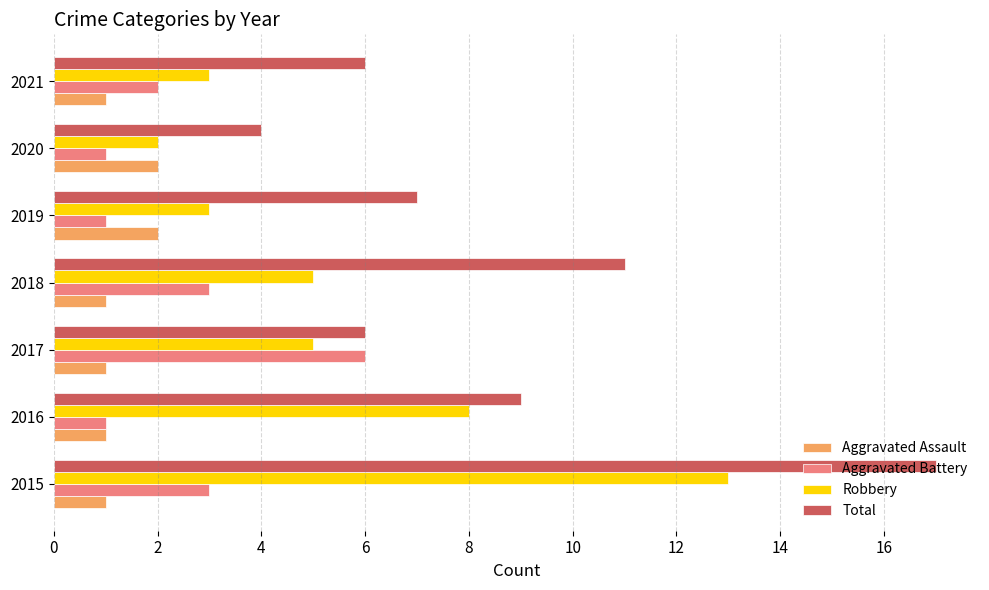

List the series in order of their peak value, lowest first.

Aggravated Assault, Aggravated Battery, Robbery, Total